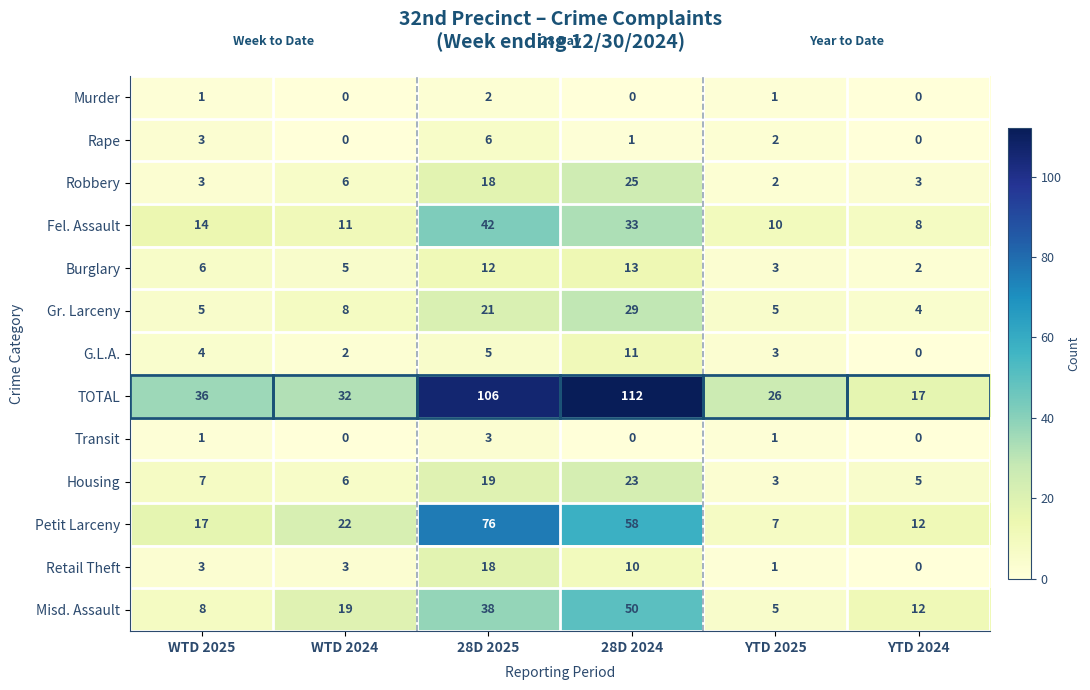

At how many categories does at least one series exceed 15?

6